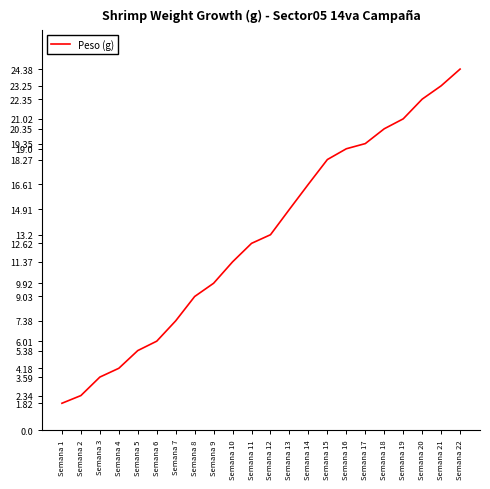

The value at Semana 13 is 14.9. True or false?

True